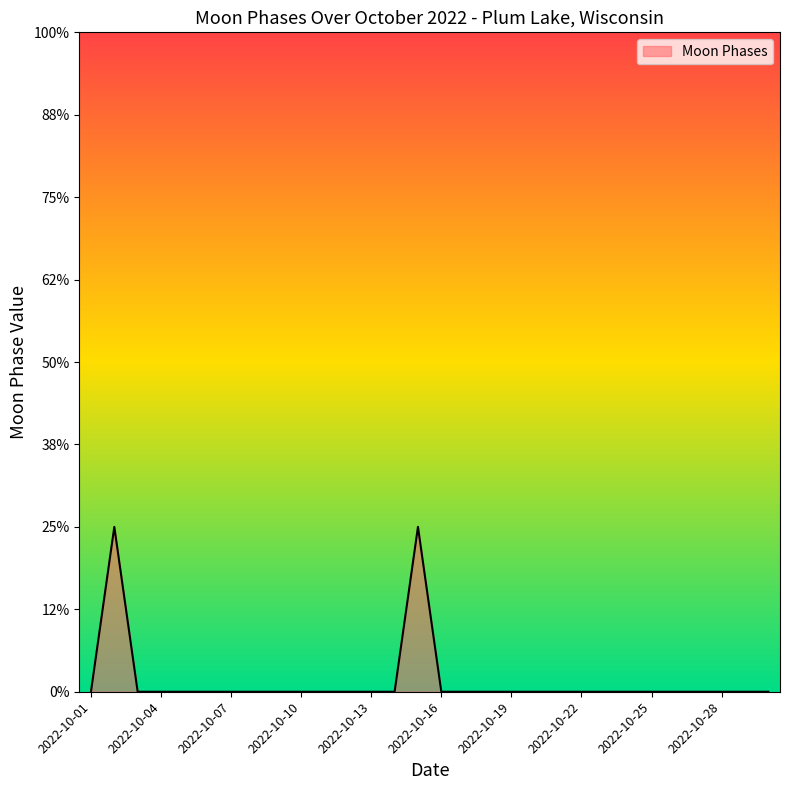

Does the chart display data point markers on the line(s)?

No